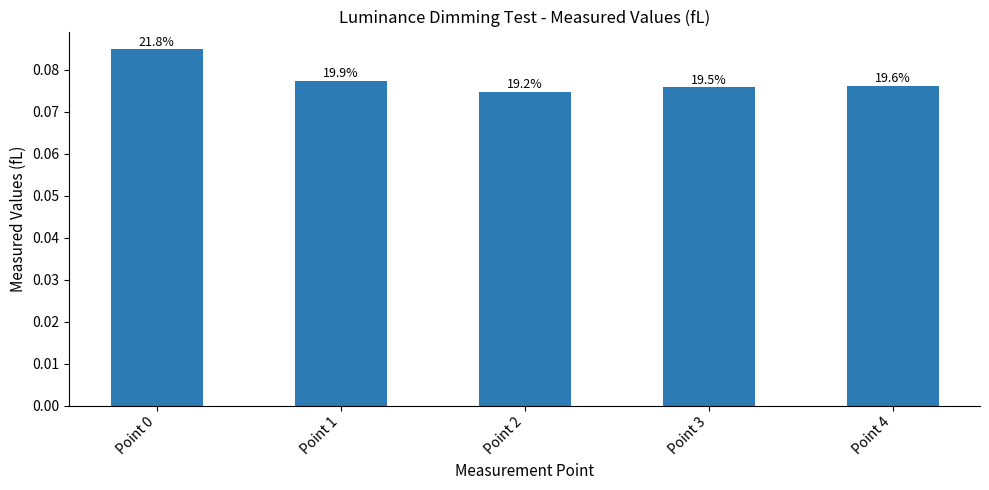

Does the chart contain any negative values?

No